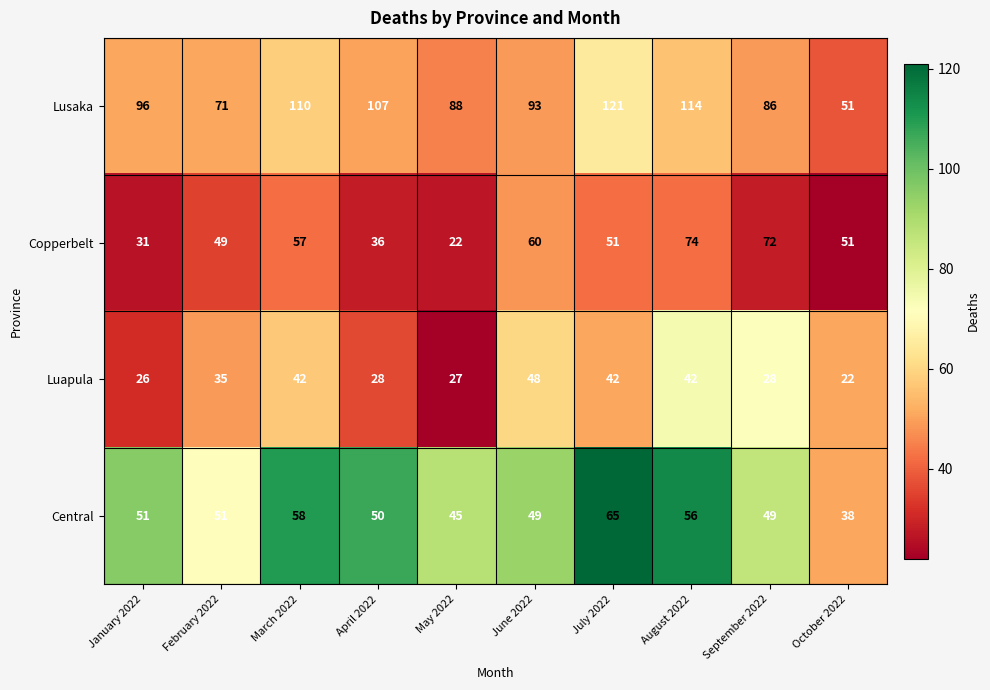

What is the greatest value displayed?

121